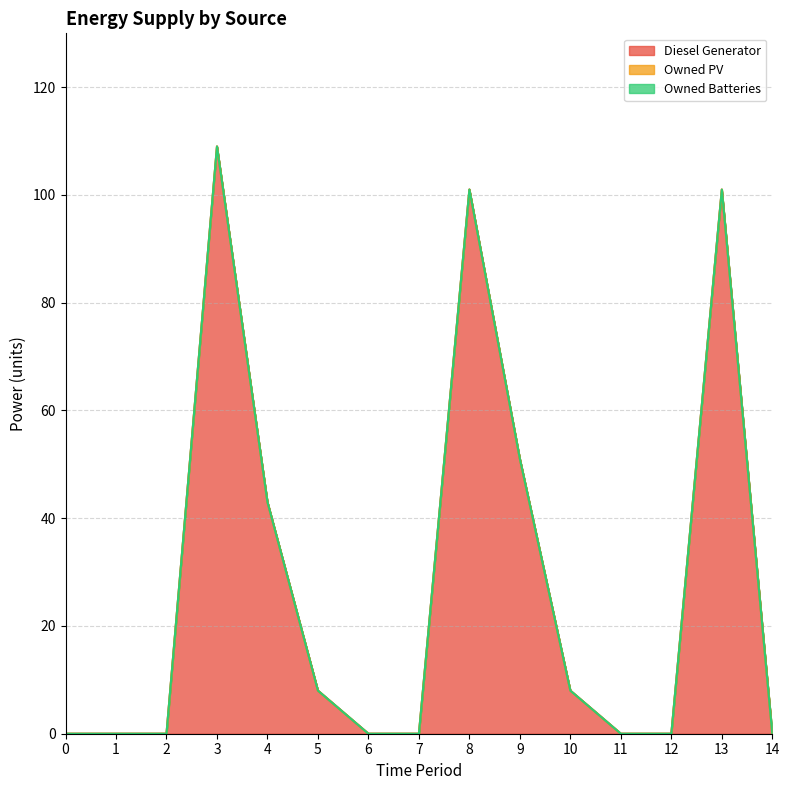

What is the greatest value displayed?

109